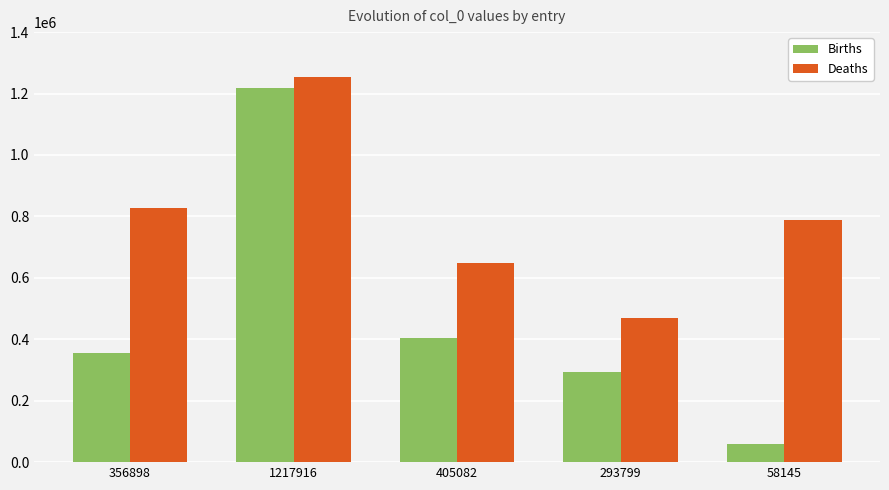

What is the sum of all Births values?

2331840